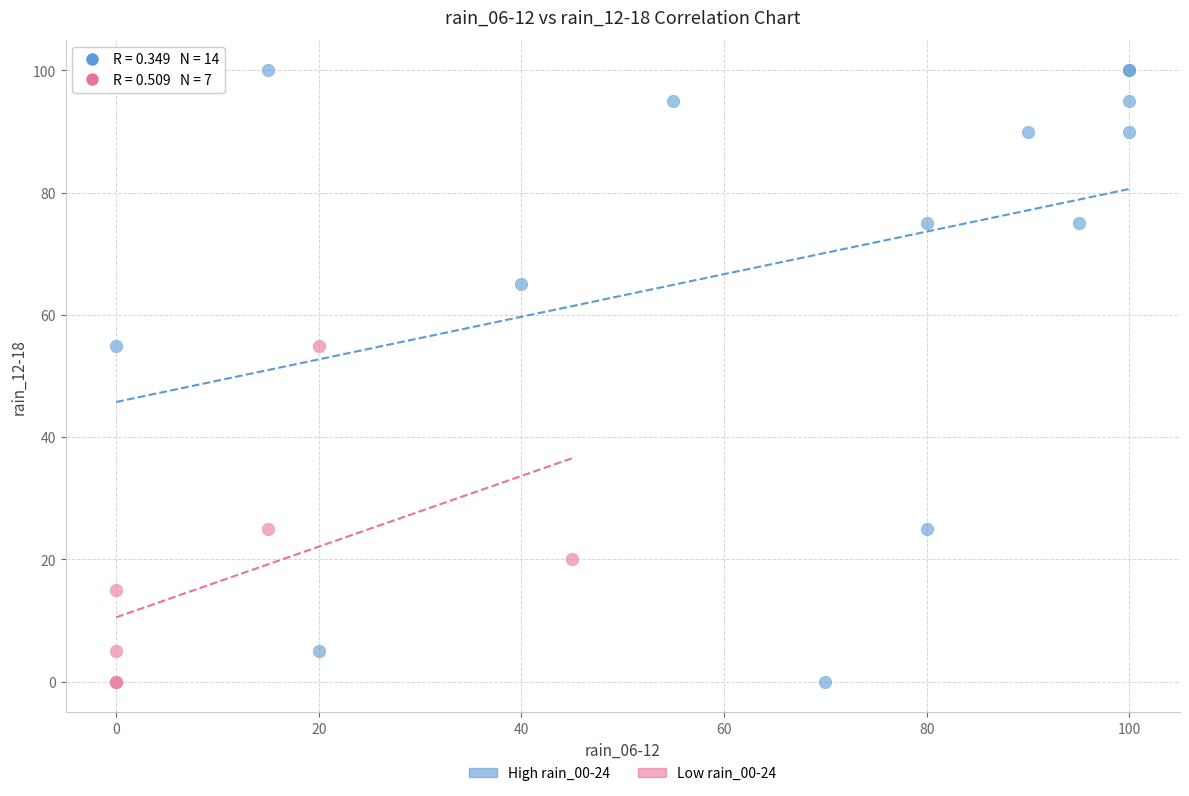

Which series reaches the maximum Y coordinate?

High rain_00-24